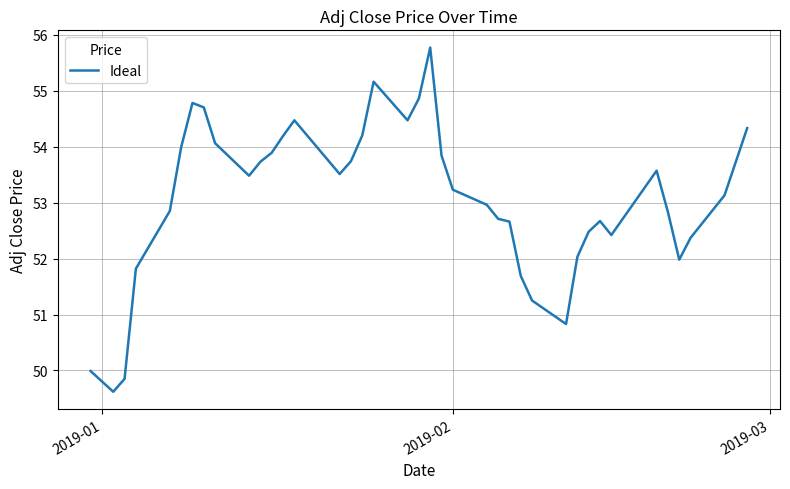

What is the greatest value displayed?

55.8